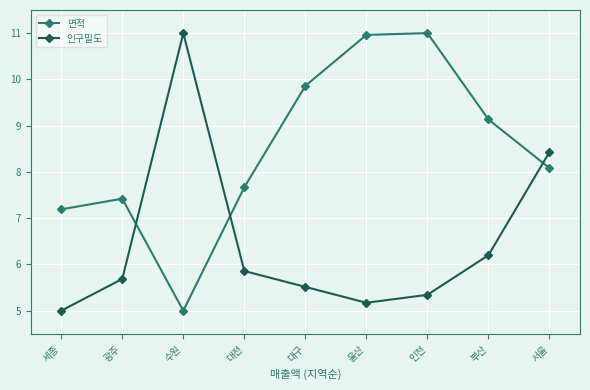

Rank the series by their average value, from lowest to highest.

인구밀도, 면적